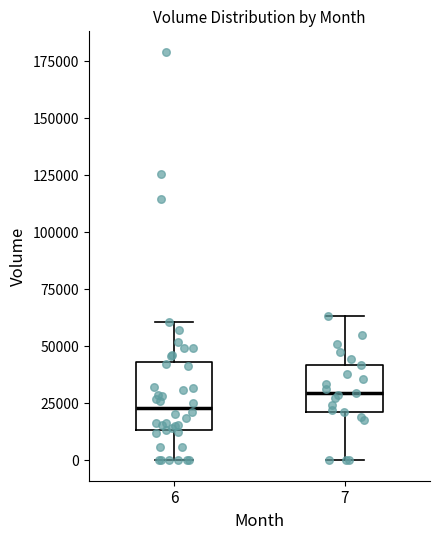

Which box has the highest median line?

7